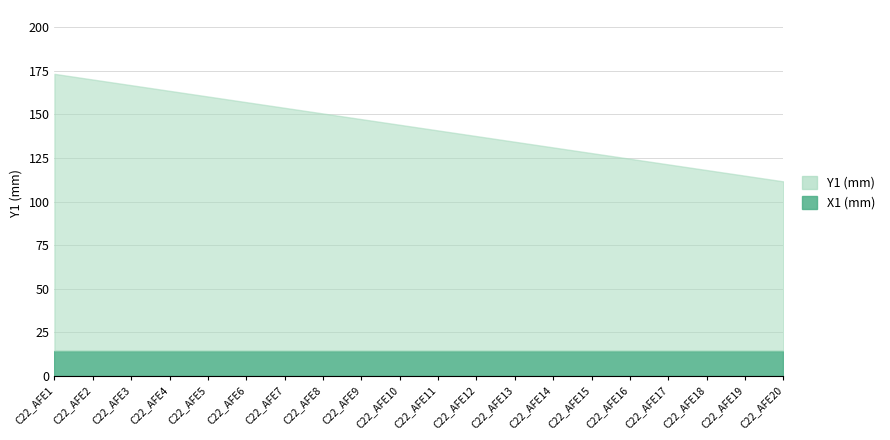

The Y1 (mm) series shows 137.6 at C22_AFE12. True or false?

True